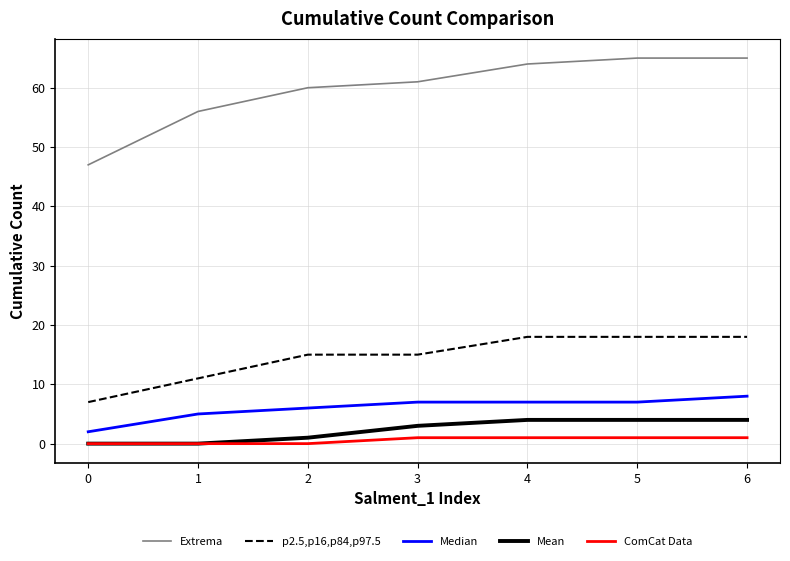

What is the sum of the p2.5,p16,p84,p97.5 values at 2 and 3?

30